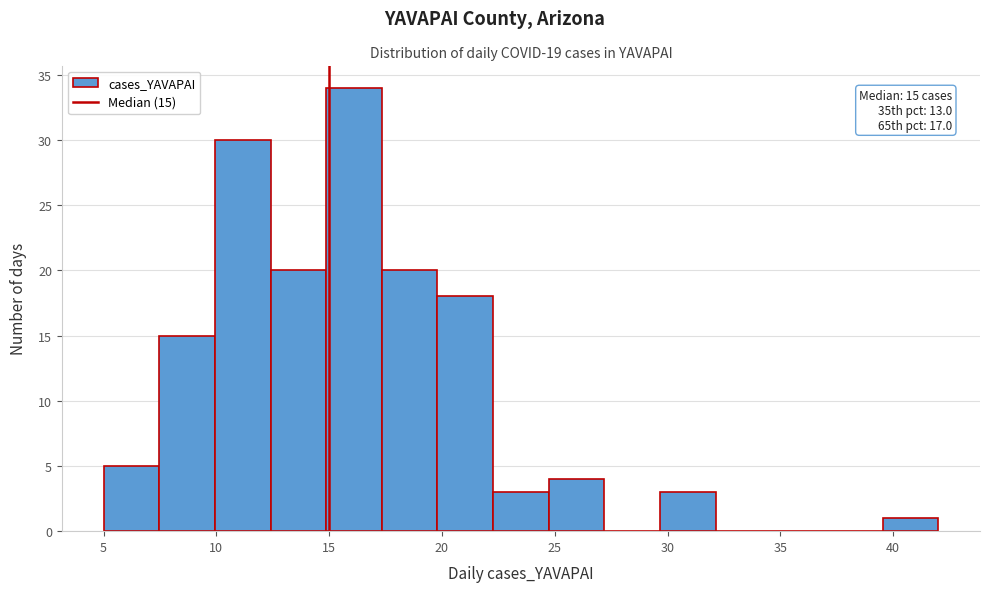

Which range on the x-axis has the tallest bar?

15.0 to 17.5